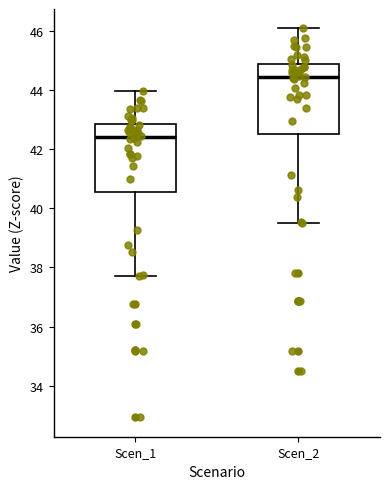

Which box has the highest median line?

Scen_2